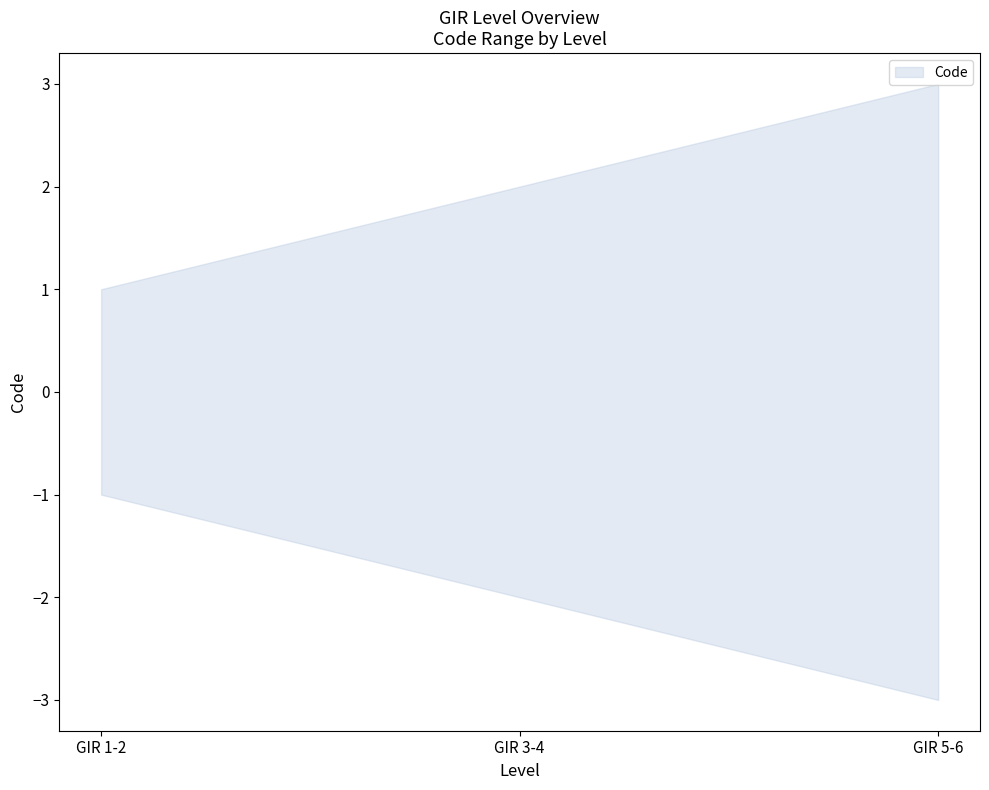

What is the maximum value shown in the chart?

3